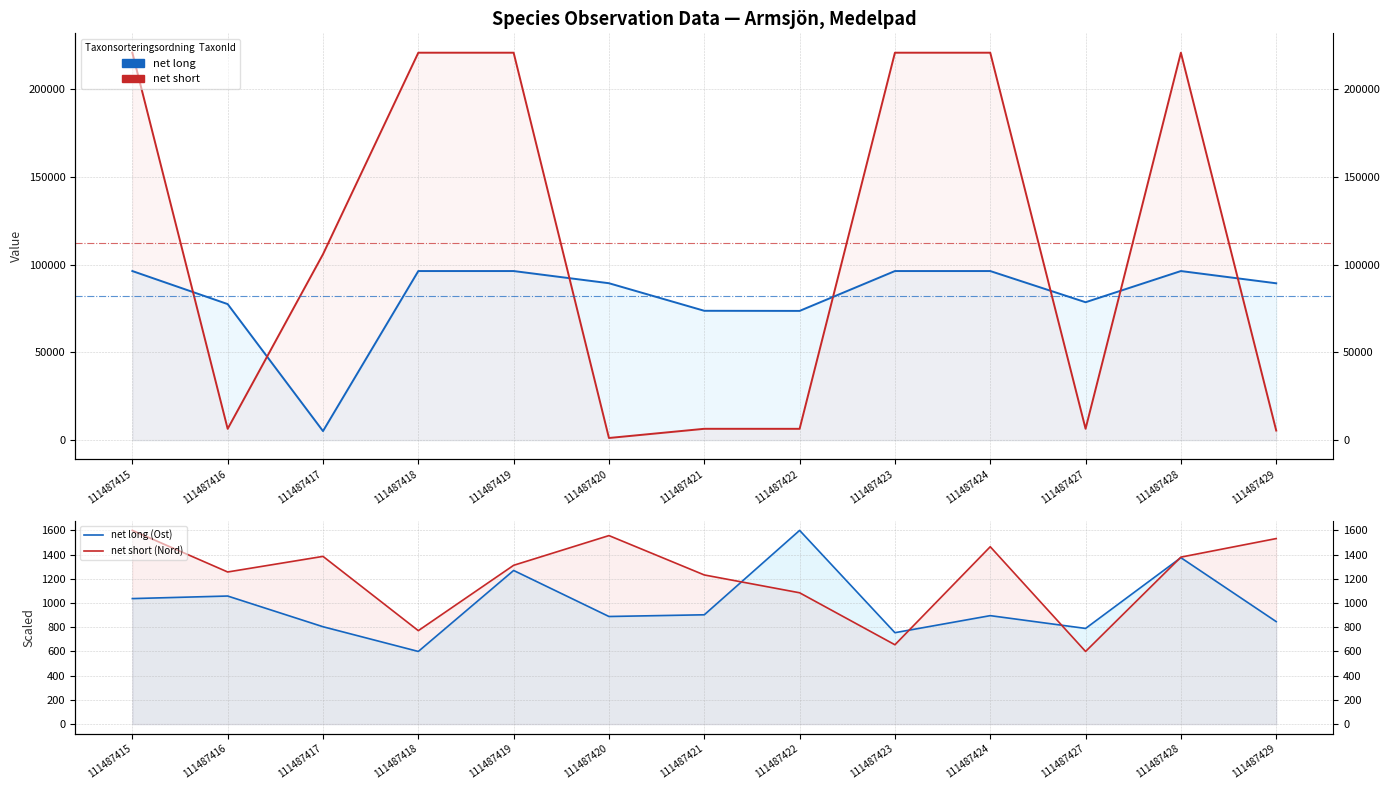

At which category does net long (Taxonsorteringsordning) reach its first local valley?

111487417